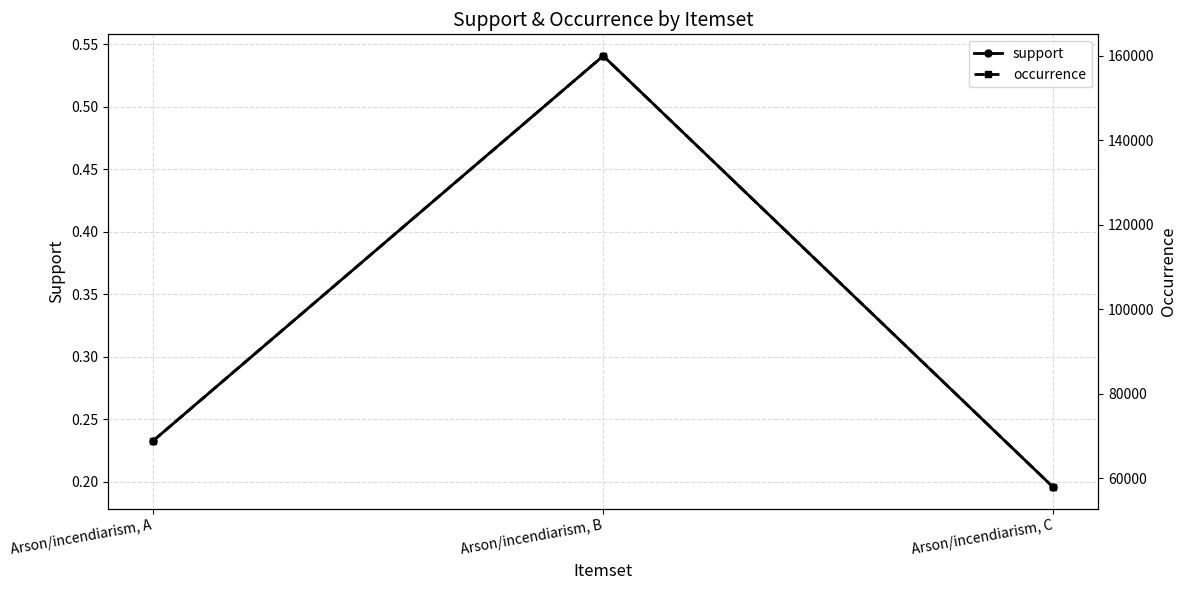

Which series has the largest total across all categories?

occurrence